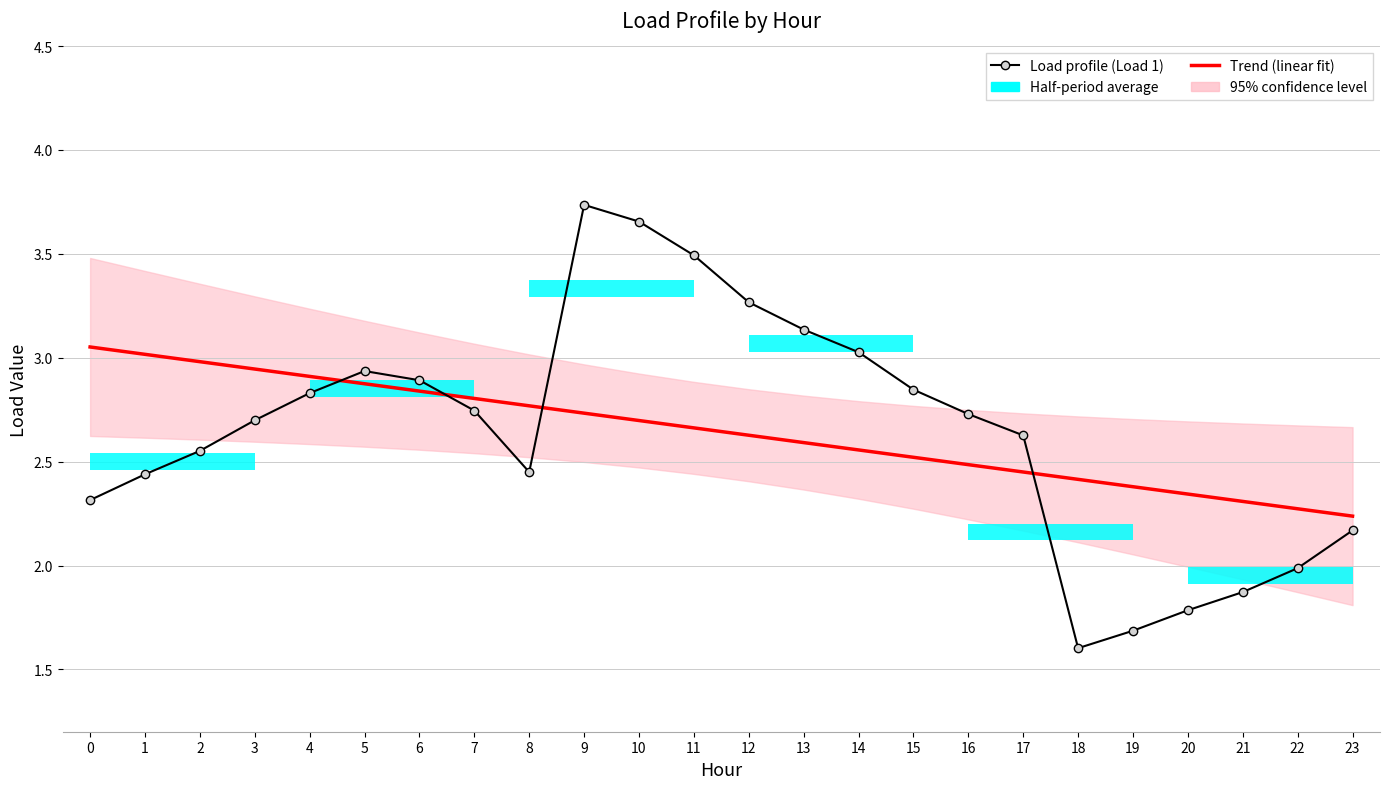

Reading right to left, transcribe all the data shown in this chart.

Trend (linear fit): 23=2.2	22=2.3	21=2.3	20=2.3	19=2.4	18=2.4	17=2.5	16=2.5	15=2.5	14=2.6	13=2.6	12=2.6	11=2.7	10=2.7	9=2.7	8=2.8	7=2.8	6=2.8	5=2.9	4=2.9	3=2.9	2=3.0	1=3.0	0=3.1
Load profile (Load 1): 23=2.2	22=2.0	21=1.9	20=1.8	19=1.7	18=1.6	17=2.6	16=2.7	15=2.8	14=3.0	13=3.1	12=3.3	11=3.5	10=3.7	9=3.7	8=2.4	7=2.7	6=2.9	5=2.9	4=2.8	3=2.7	2=2.6	1=2.4	0=2.3